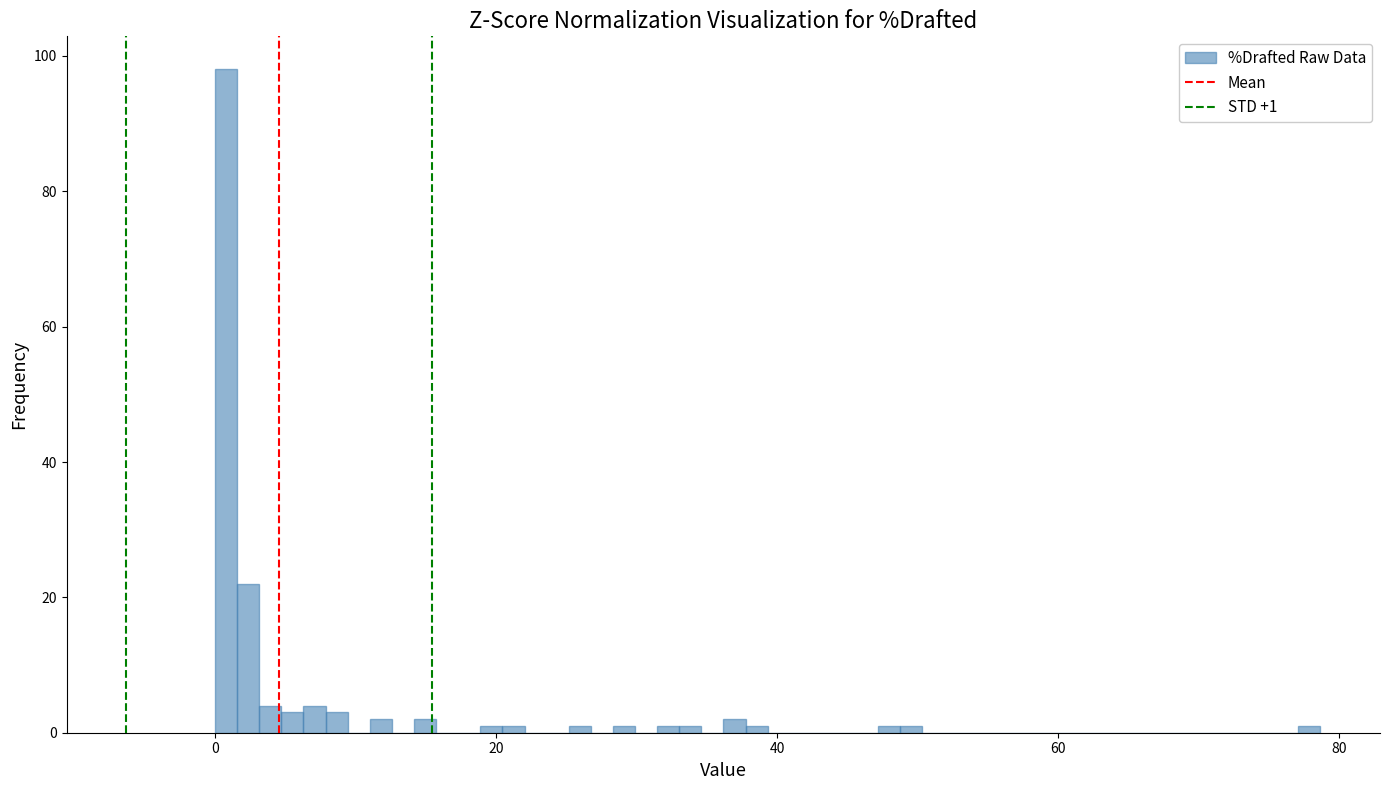

Around what value on the x-axis is the tallest bar? Give the approximate position of its centre, as read against the axis.

0